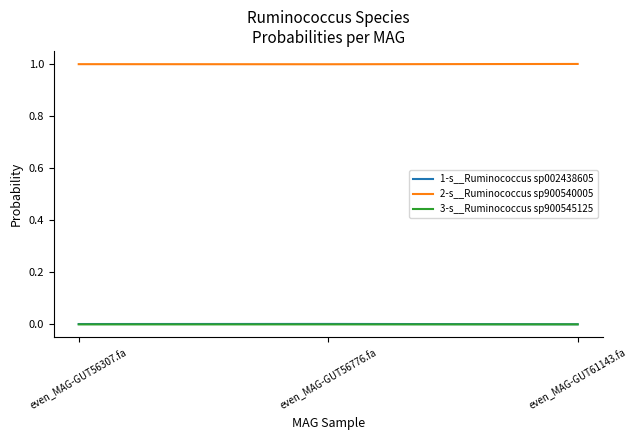

Is the value of 3-s__Ruminococcus sp900545125 at even_MAG-GUT61143.fa greater than the value of 2-s__Ruminococcus sp900540005 at even_MAG-GUT61143.fa?

No